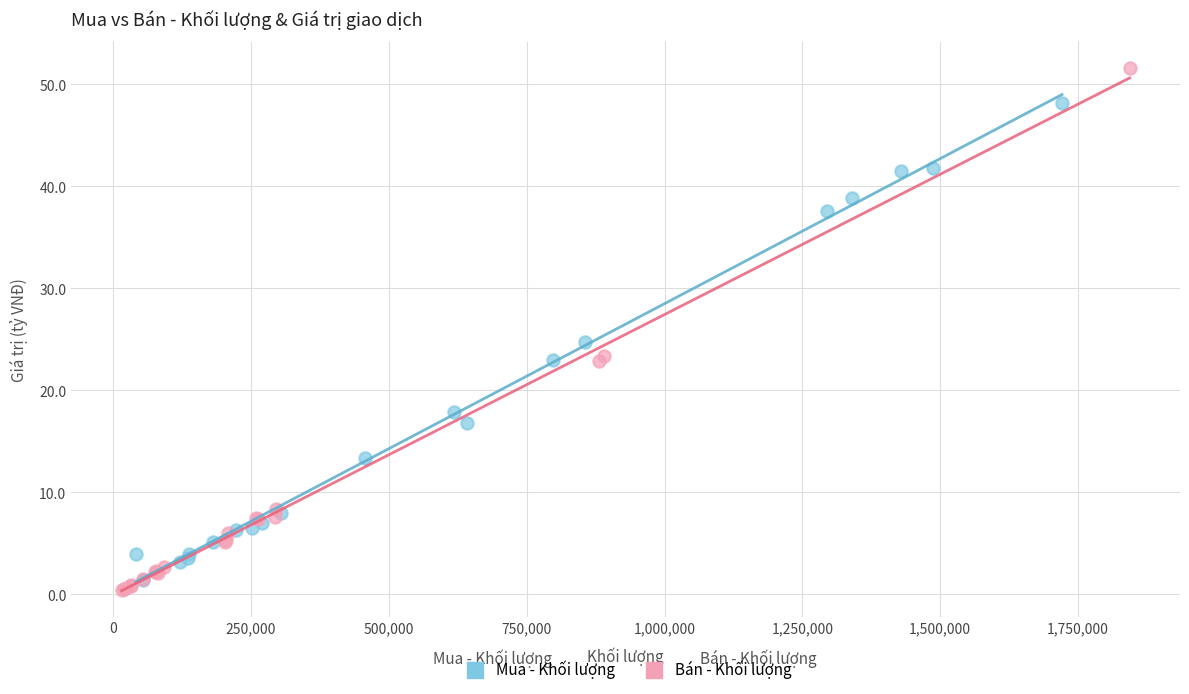

Which series has the largest Y range (max minus min)?

Bán - Khối lượng